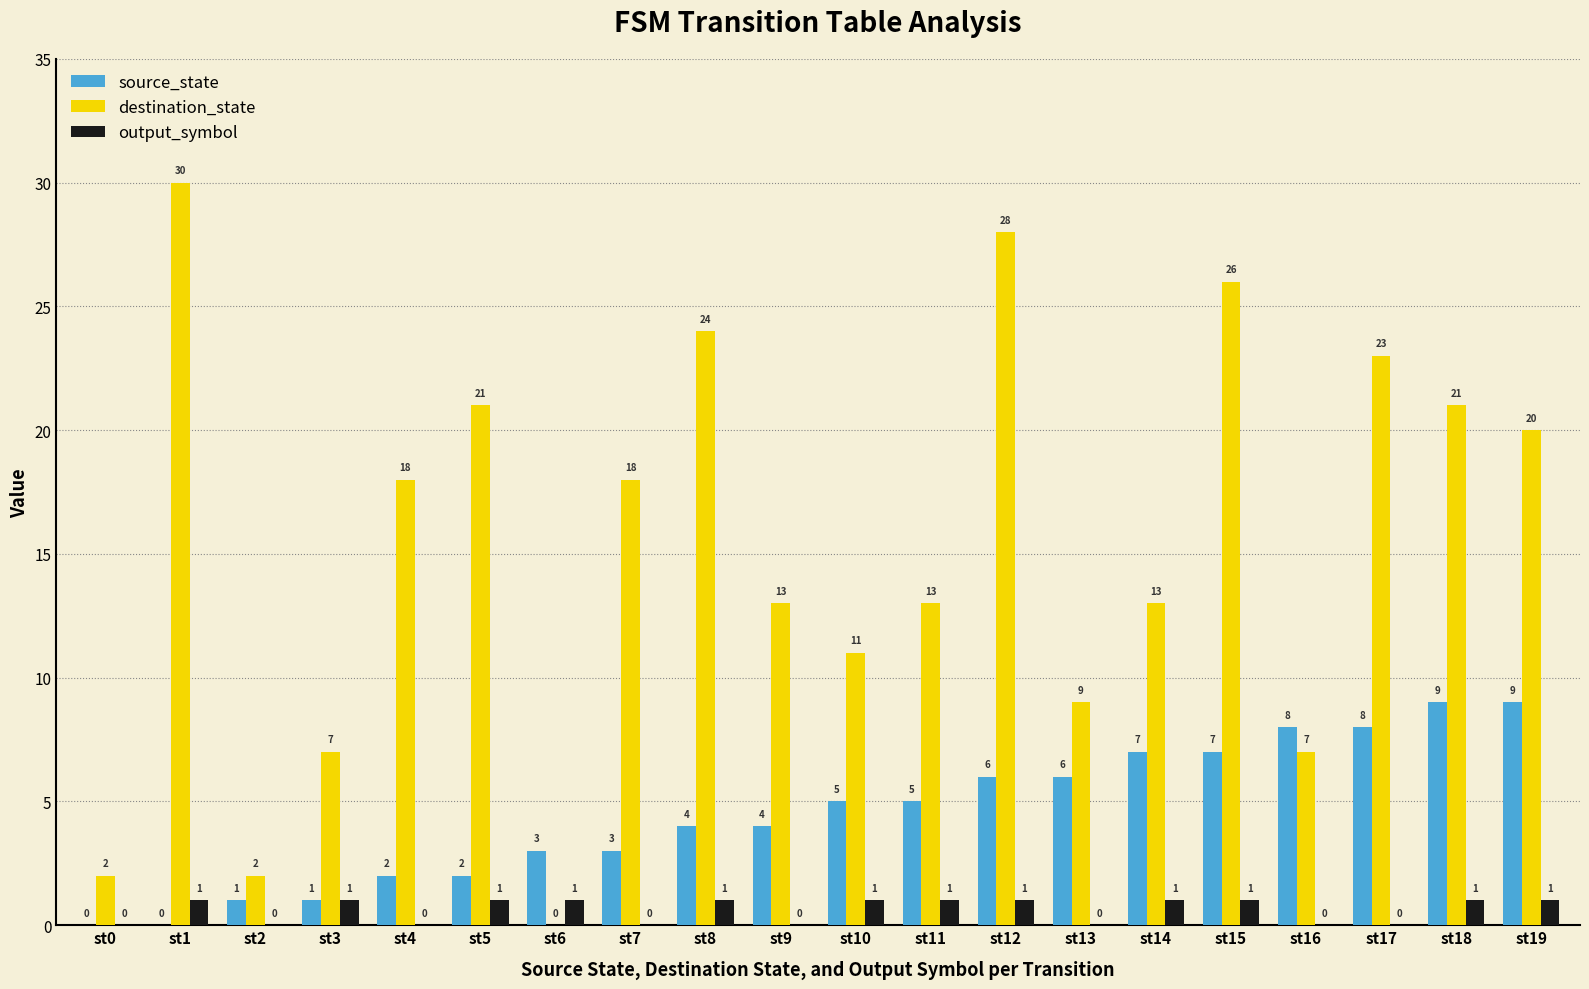

Between st5 and st11, which series saw the biggest shift?

destination_state